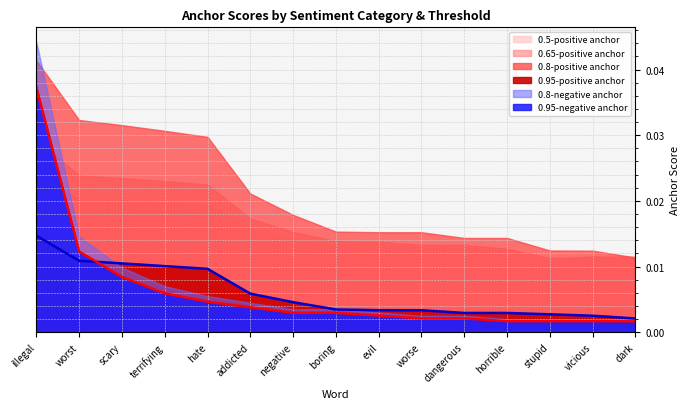

At which category is the sum across all series the highest?

illegal